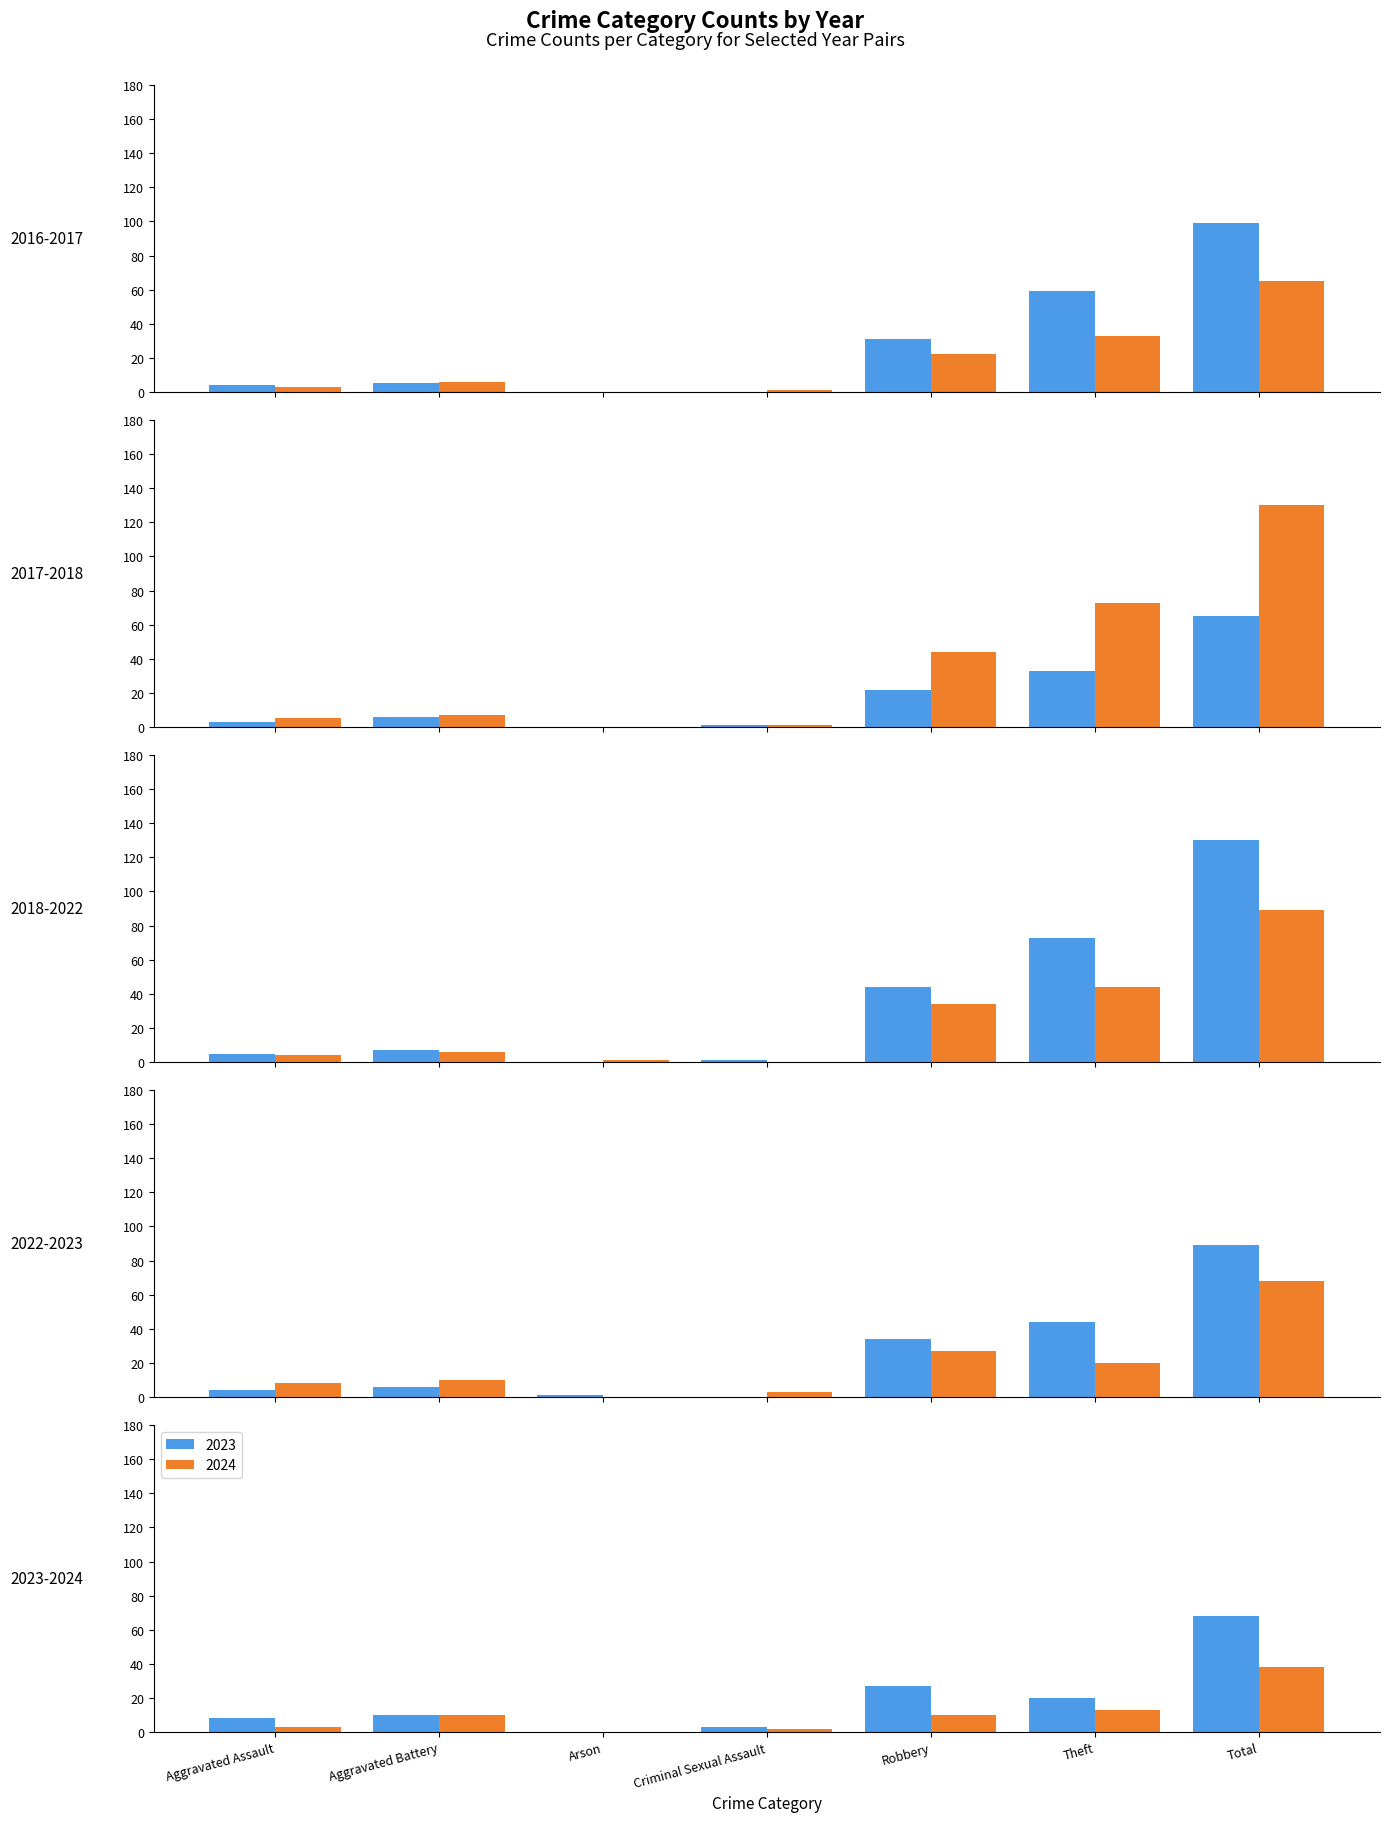

Reading left to right, list all the values displayed in this chart.

2017: Aggravated Assault=3	Aggravated Battery=6	Arson=0	Criminal Sexual Assault=1	Robbery=22	Theft=33	Total=65
2018: Aggravated Assault=5	Aggravated Battery=7	Arson=0	Criminal Sexual Assault=1	Robbery=44	Theft=73	Total=130
2022: Aggravated Assault=4	Aggravated Battery=6	Arson=1	Criminal Sexual Assault=0	Robbery=34	Theft=44	Total=89
2023: Aggravated Assault=8	Aggravated Battery=10	Arson=0	Criminal Sexual Assault=3	Robbery=27	Theft=20	Total=68
2024: Aggravated Assault=3	Aggravated Battery=10	Arson=0	Criminal Sexual Assault=2	Robbery=10	Theft=13	Total=38
2016: Aggravated Assault=4	Aggravated Battery=5	Arson=0	Criminal Sexual Assault=0	Robbery=31	Theft=59	Total=99